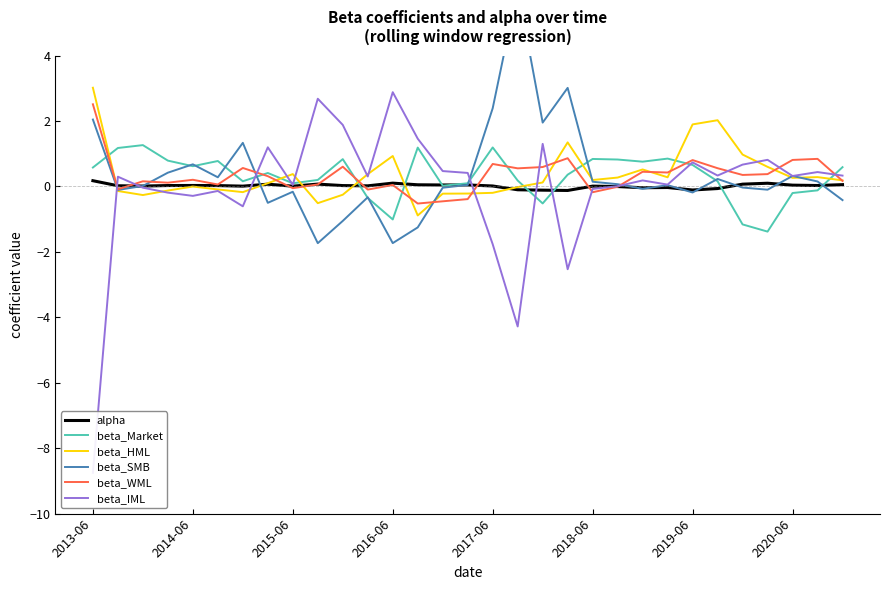

Where is beta_HML nearest to the value 1?

26